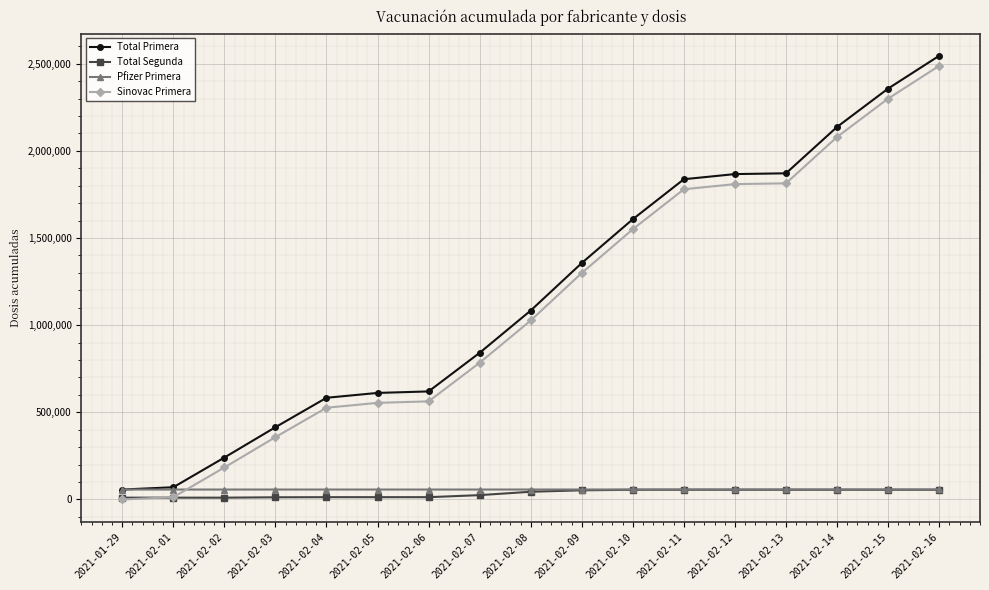

What is the difference between the second highest and minimum values in the Sinovac Primera series?

2299460